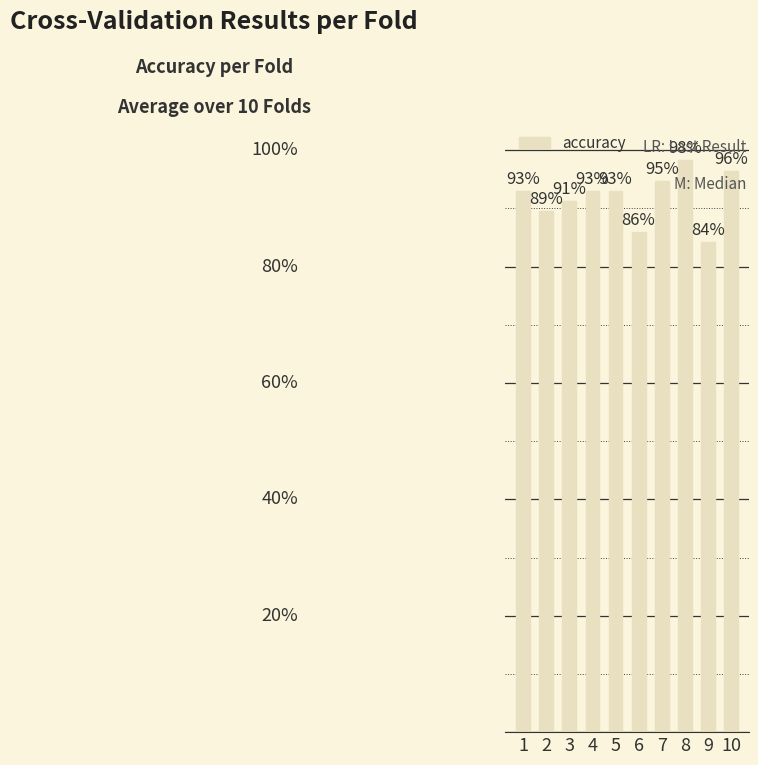

The value at 3 is 1.4. True or false?

False